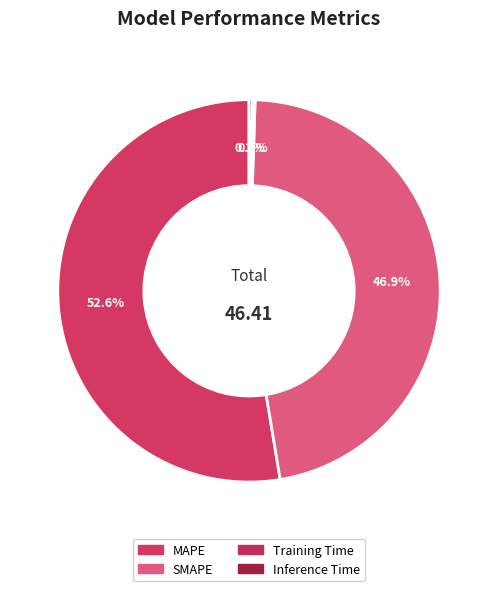

Which slice is the smallest?

Training Time